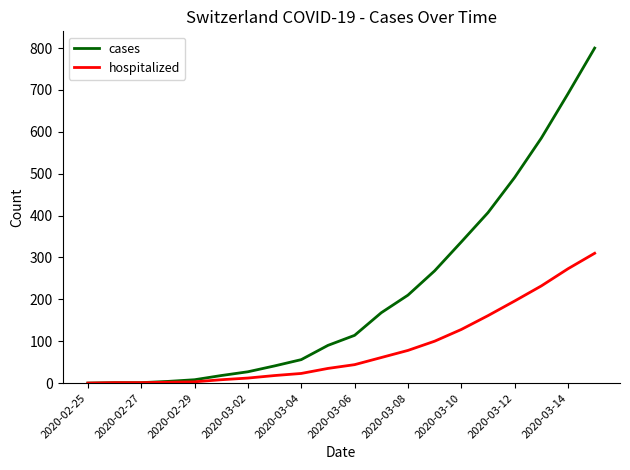

Which series has the widest spread of values?

cases